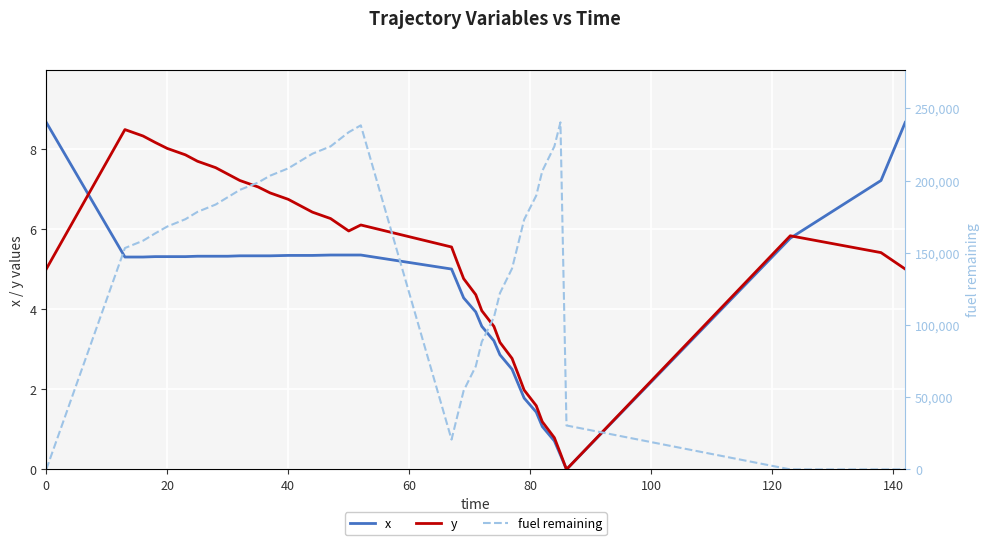

What is the maximum value for x?

8.7